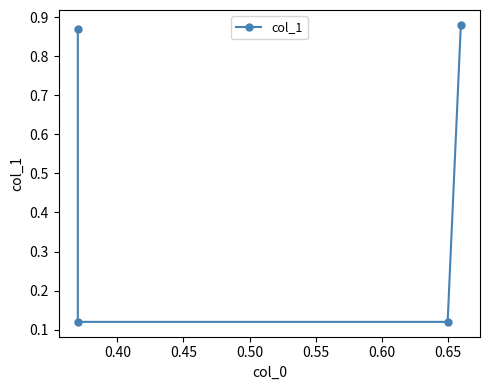

True or false: there are more than 0 points higher than both neighbors.

False